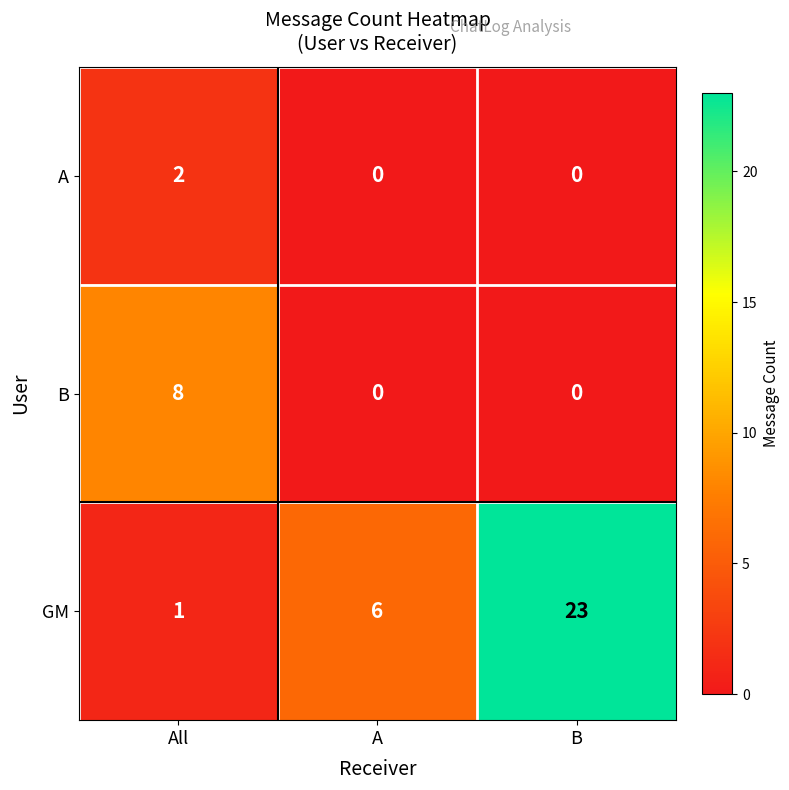

What is the sum of all GM values?

30